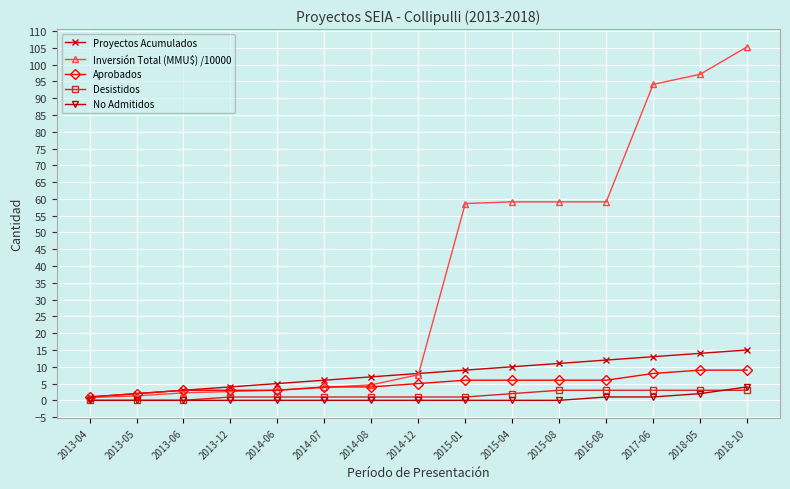

Is it true that Aprobados equals 2.0 at 2013-05?

True